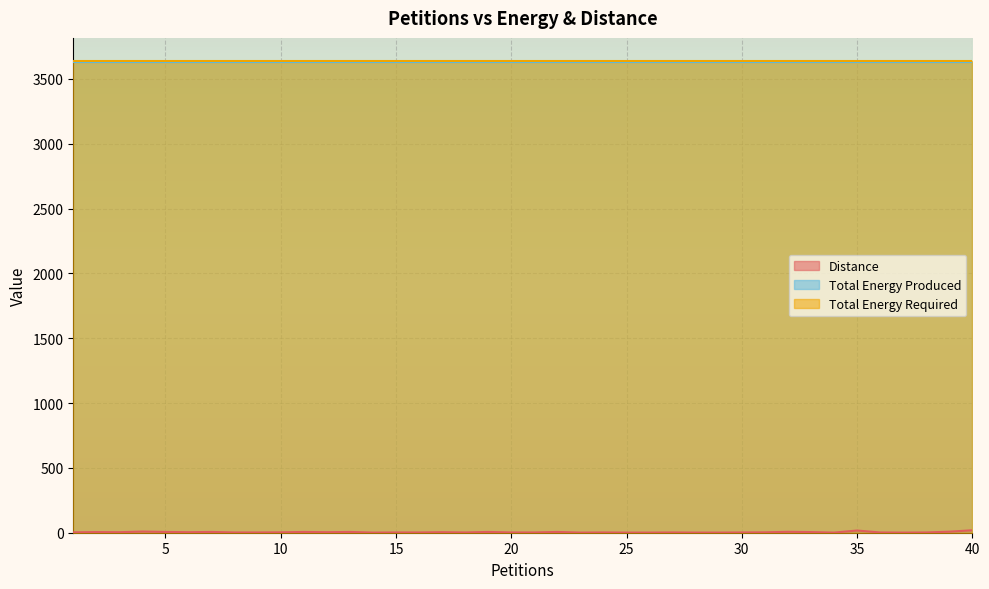

List the labels in order of Total Energy Produced value, largest first.

1, 2, 3, 4, 5, 6, 7, 8, 9, 10, 11, 12, 13, 14, 15, 16, 17, 18, 19, 20, 21, 22, 23, 24, 25, 26, 27, 28, 29, 30, 31, 32, 33, 34, 35, 36, 37, 38, 39, 40